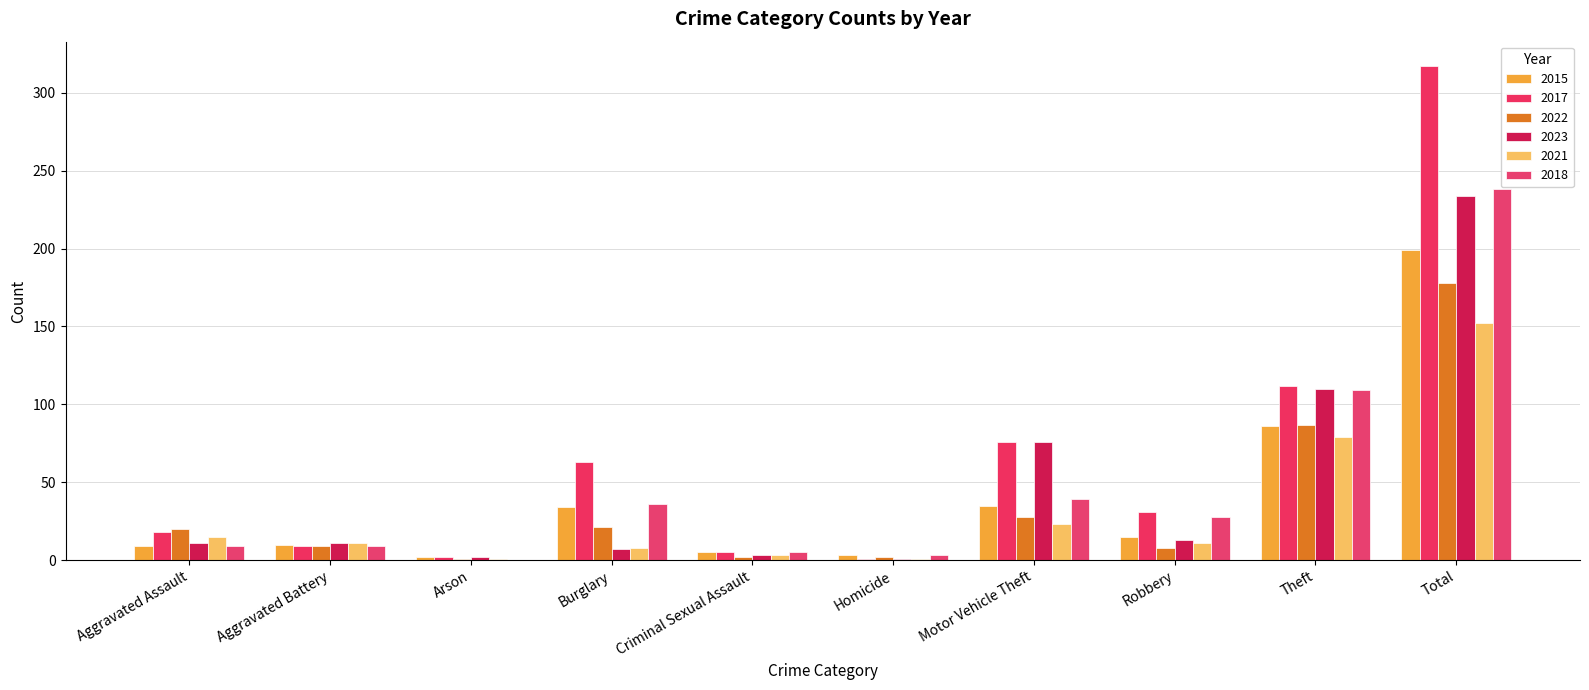

Are the bars grouped side by side (vs. stacked)?

Yes